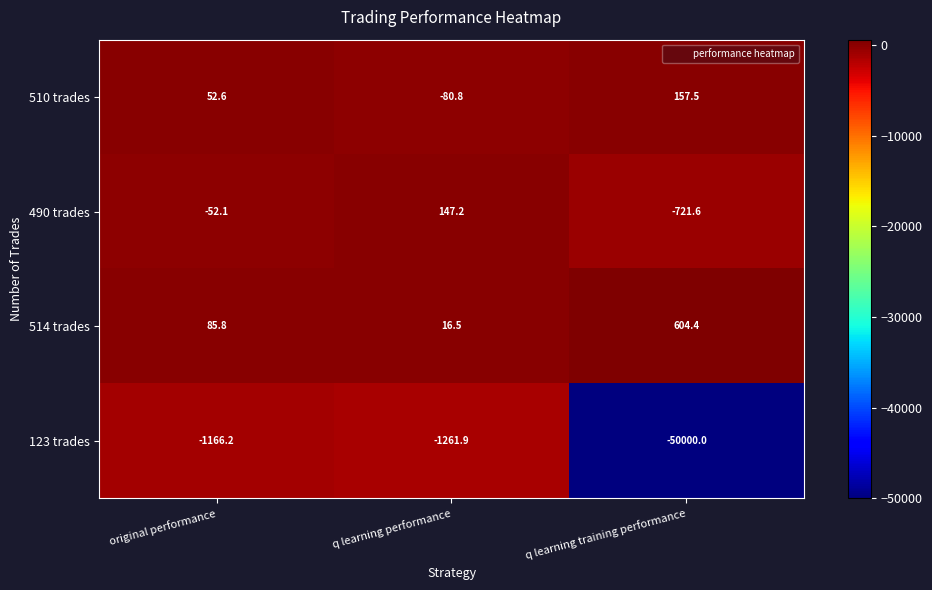

Which category has the lowest value across all series?

q learning training performance